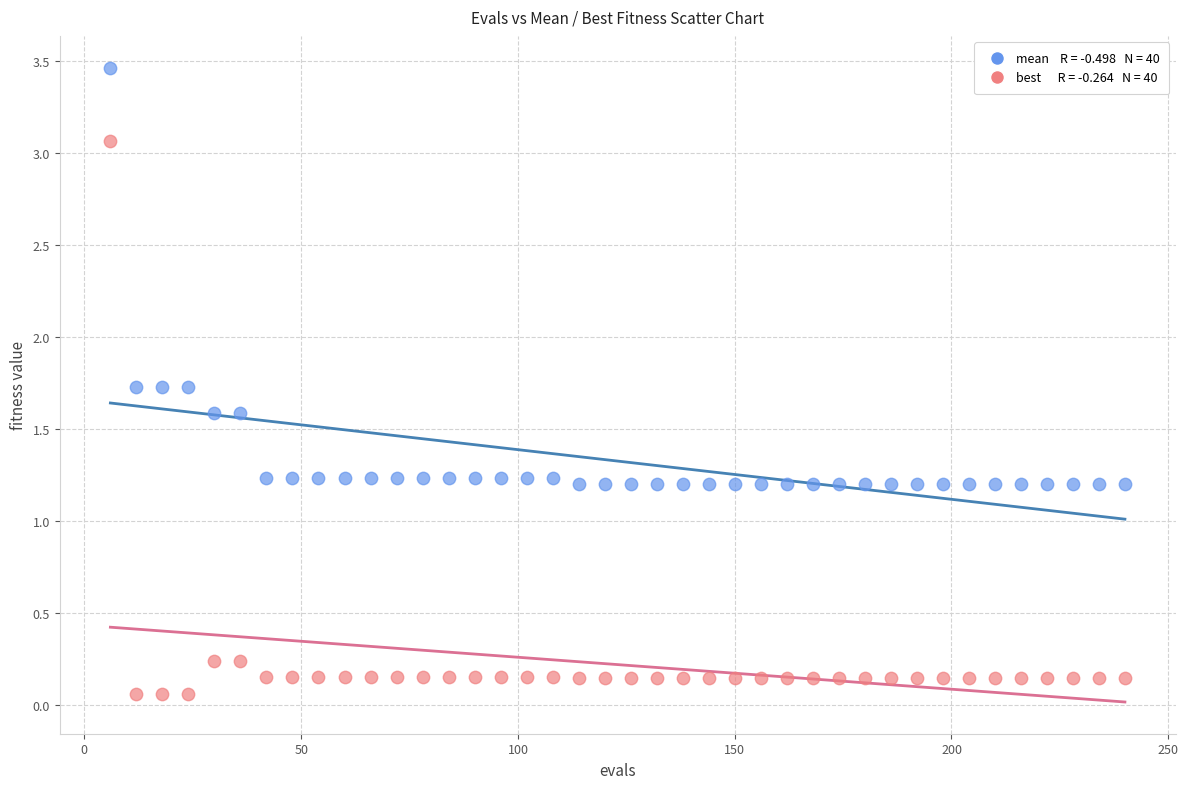

Across all data points, what is the range of X values (max minus min)?

234.0